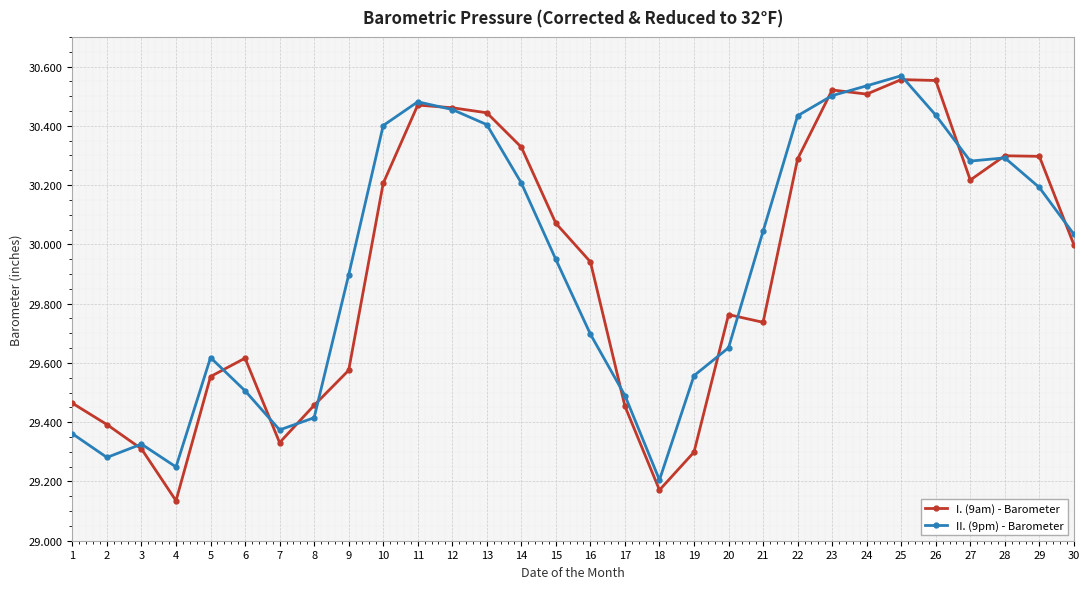

In I. (9am) - Barometer, how many points are higher than both neighbors (excluding endpoints)?

6